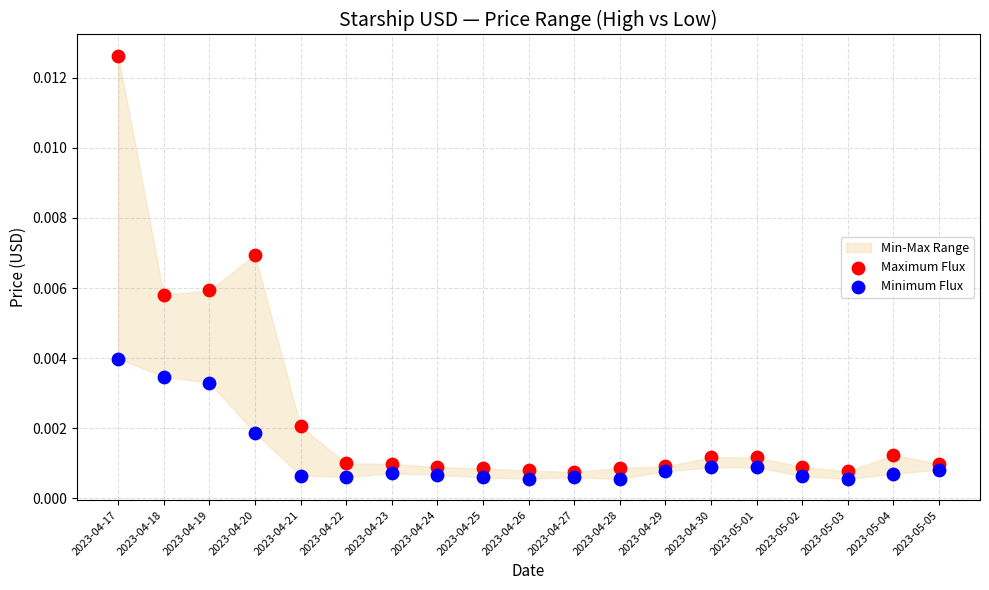

Which series has the widest spread of Y values?

Maximum Flux